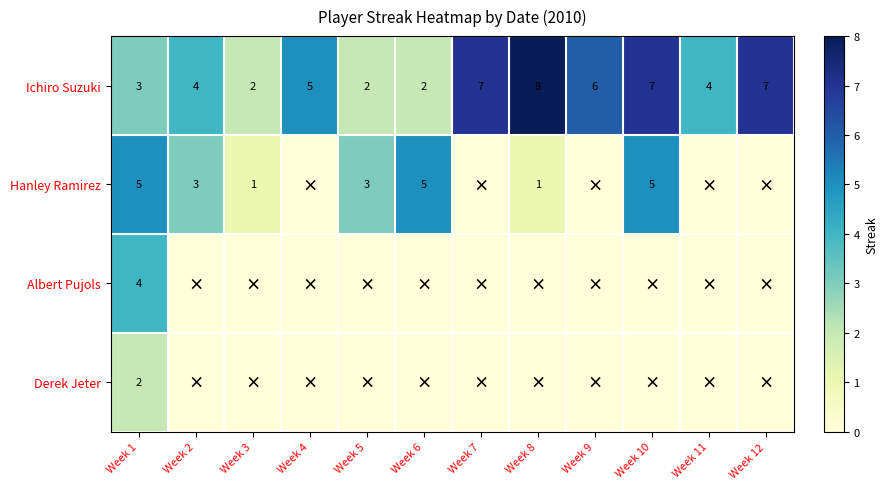

At which label does Ichiro Suzuki reach its peak?

Week 8